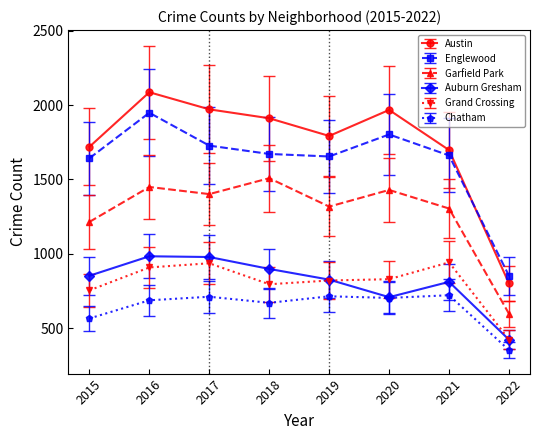

At 2016, list the series in order from smallest to largest.

Chatham, Grand Crossing, Auburn Gresham, Garfield Park, Englewood, Austin